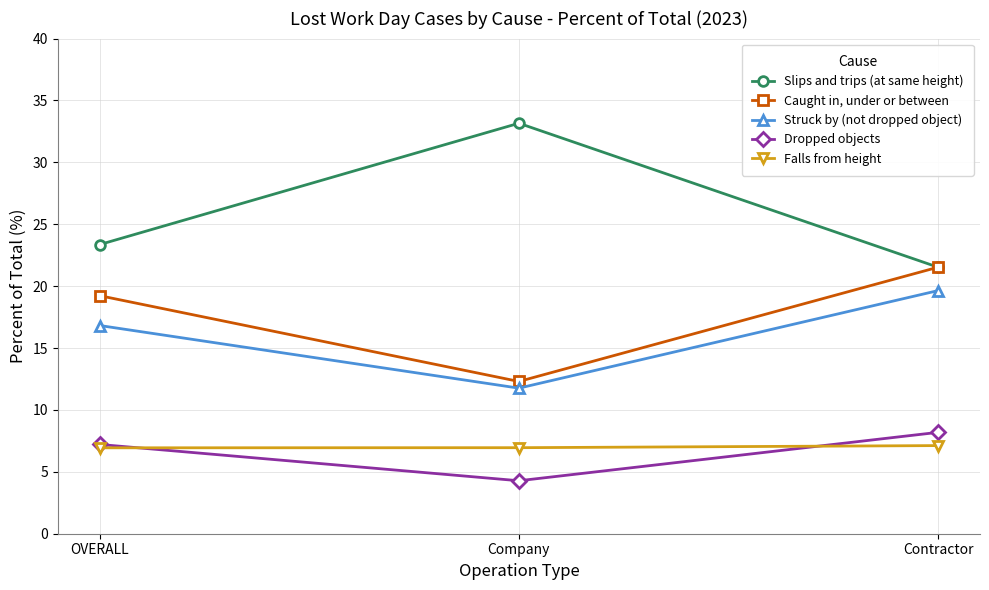

Which category has the highest value in the Caught in, under or between series?

Contractor